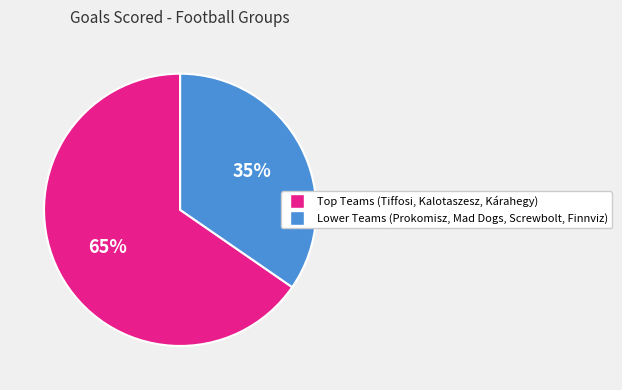

Count the number of slices in the pie.

2